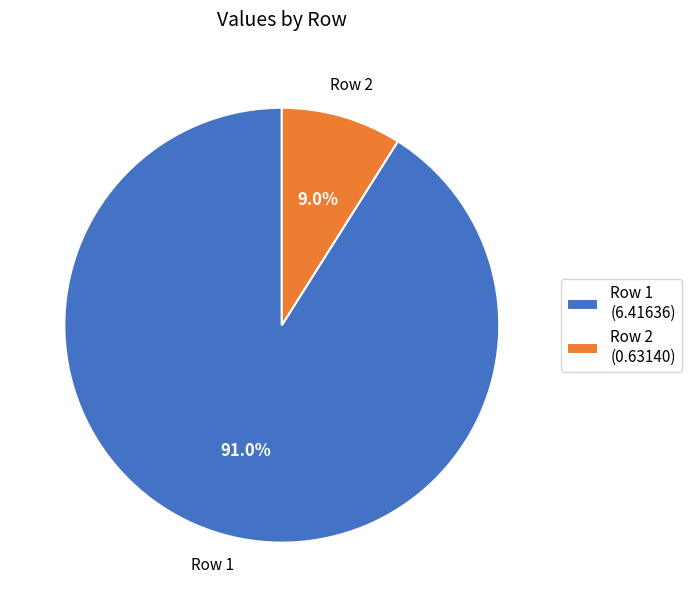

Is there a majority slice in this chart?

Yes